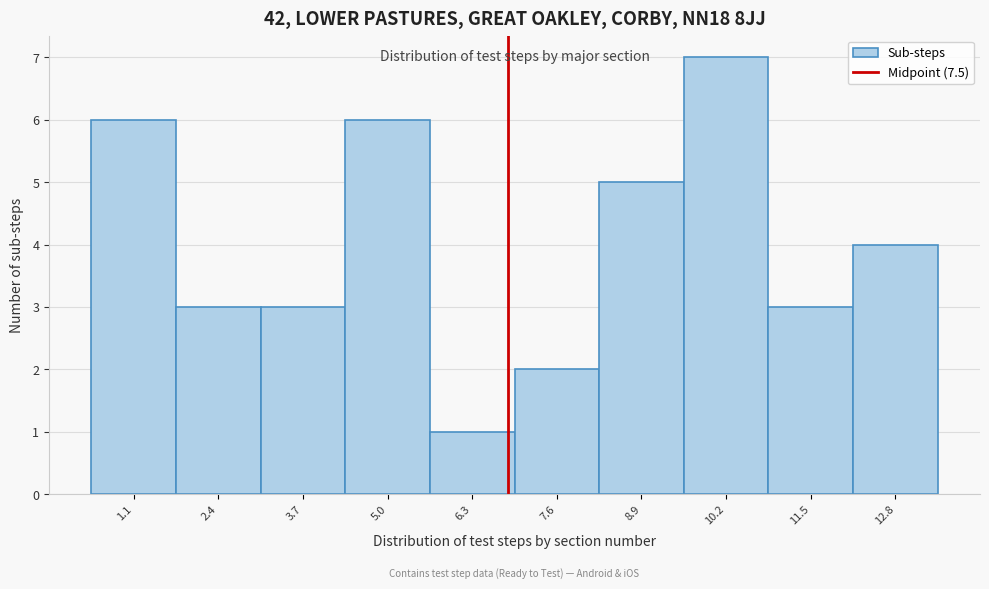

Reading left to right, list all the values displayed in this chart.

1.1=6	2.4=3	3.7=3	5.0=6	6.3=1	7.6=2	8.9=5	10.2=7	11.5=3	12.8=4